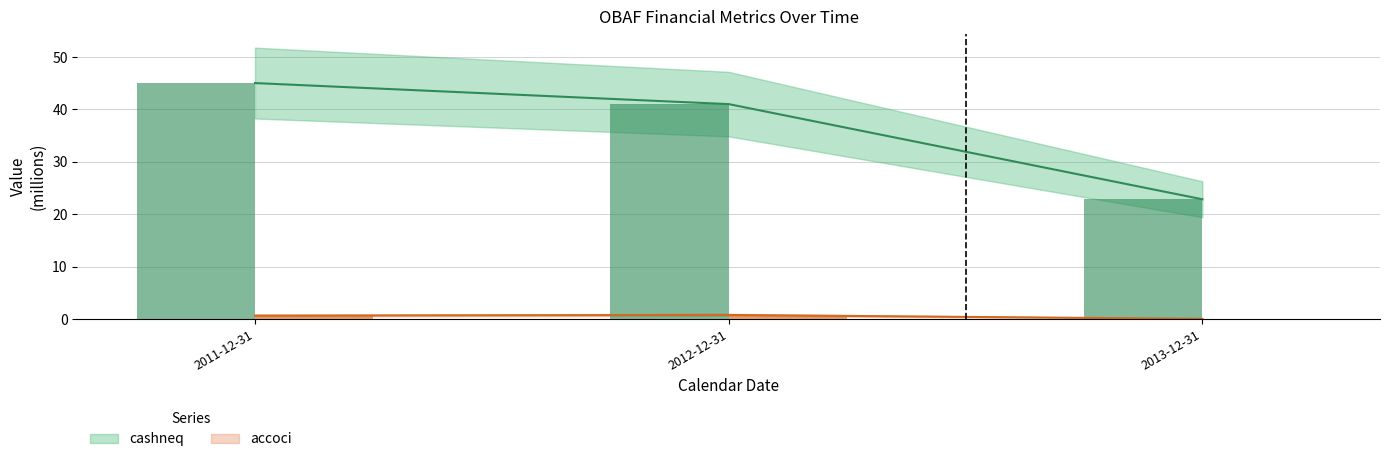

At which category does the chart reach its peak across all series?

2011-12-31